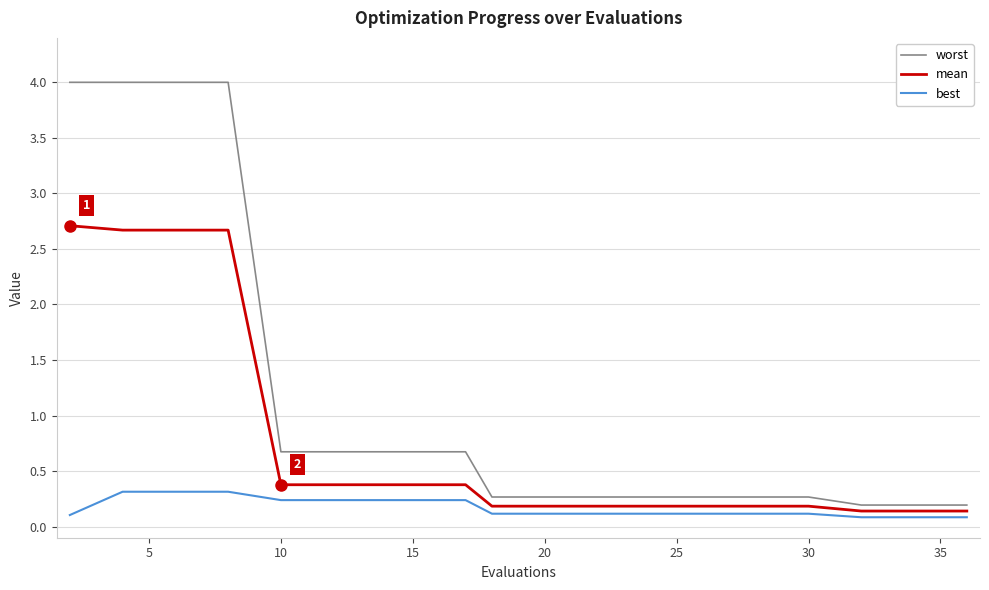

Reading right to left, extract all data points from this chart.

worst: 0.2	0.2	0.2	0.3	0.3	0.3	0.3	0.3	0.3	0.3	0.3	0.7	0.7	0.7	0.7	0.7	4.0	4.0	4.0	4.0
mean: 0.1	0.1	0.1	0.2	0.2	0.2	0.2	0.2	0.2	0.2	0.2	0.4	0.4	0.4	0.4	0.4	2.7	2.7	2.7	2.7
best: 0.1	0.1	0.1	0.1	0.1	0.1	0.1	0.1	0.1	0.1	0.1	0.2	0.2	0.2	0.2	0.2	0.3	0.3	0.3	0.1